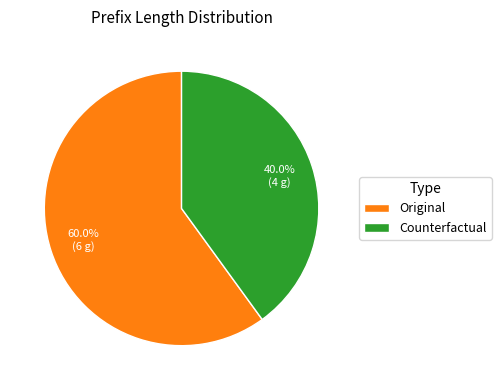

Which has a higher value, Counterfactual or Original?

Original